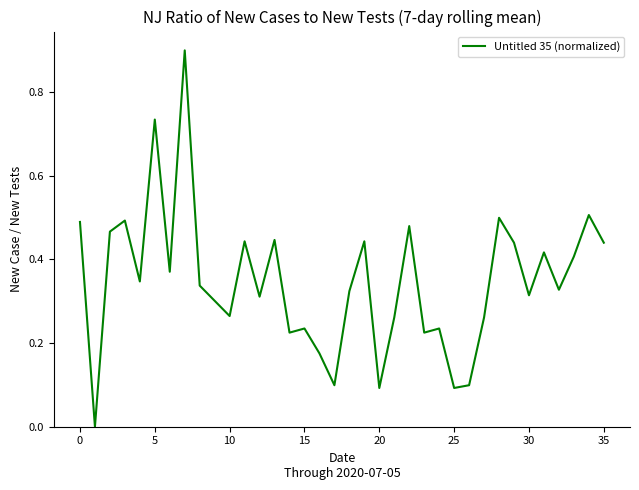

What is the difference between the maximum and minimum values?

0.9